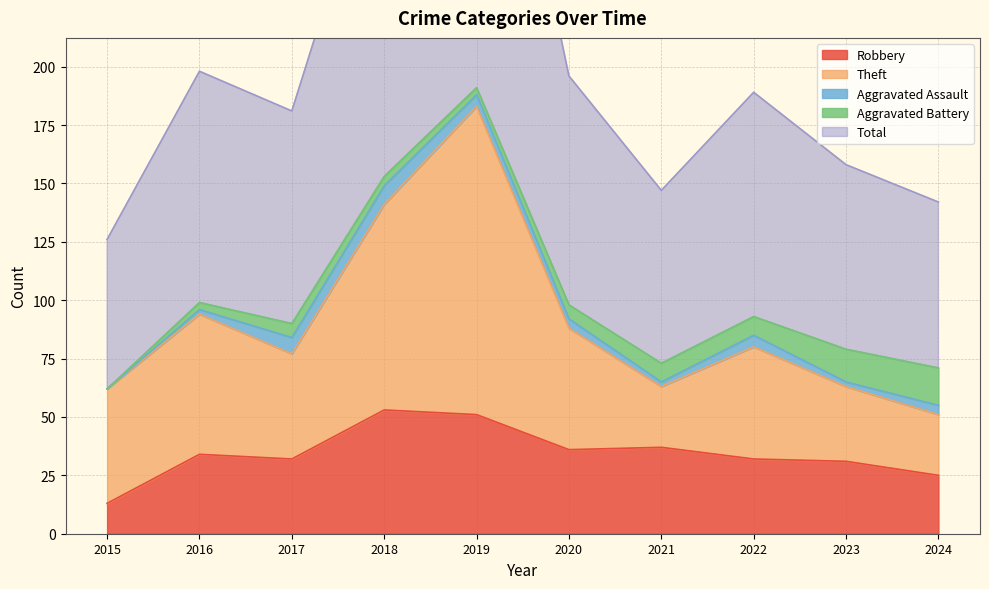

Where do Theft and Robbery first cross each other?

2020 and 2021